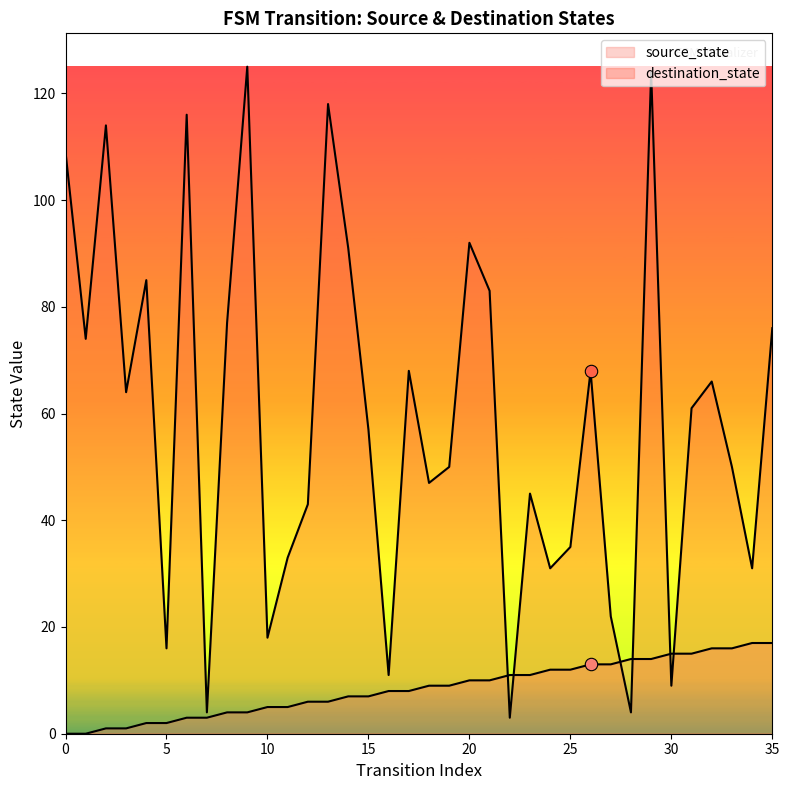

At which category is the sum across all series the highest?

29